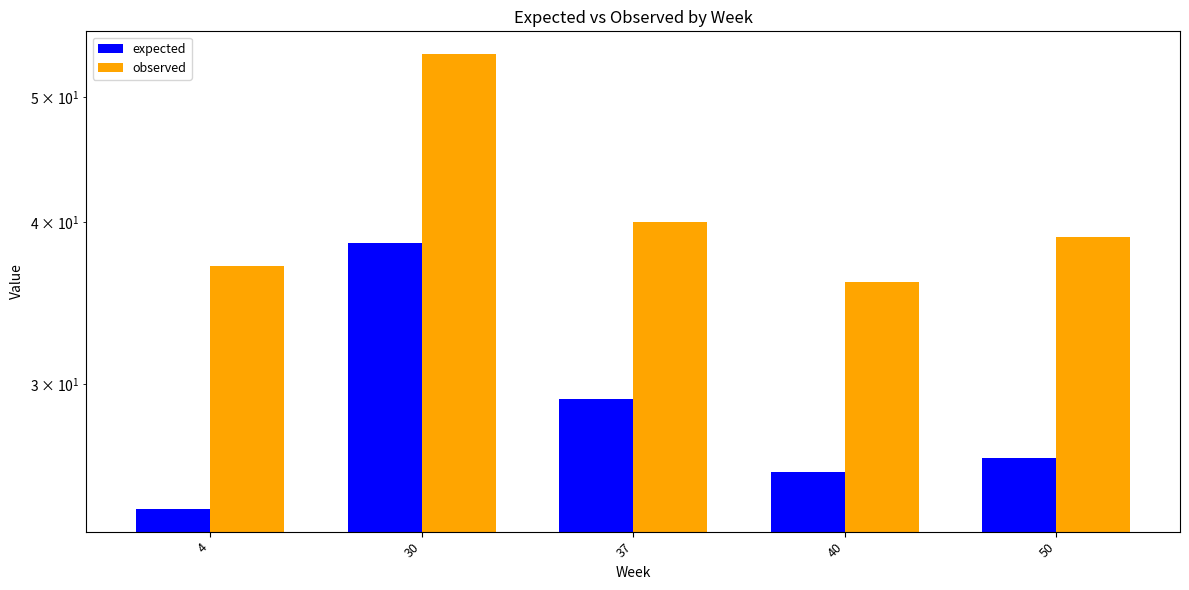

Reading left to right, what are all the values shown in this chart?

expected: 24.0	38.6	29.2	25.6	26.3
observed: 37.0	54.0	40.0	36.0	39.0